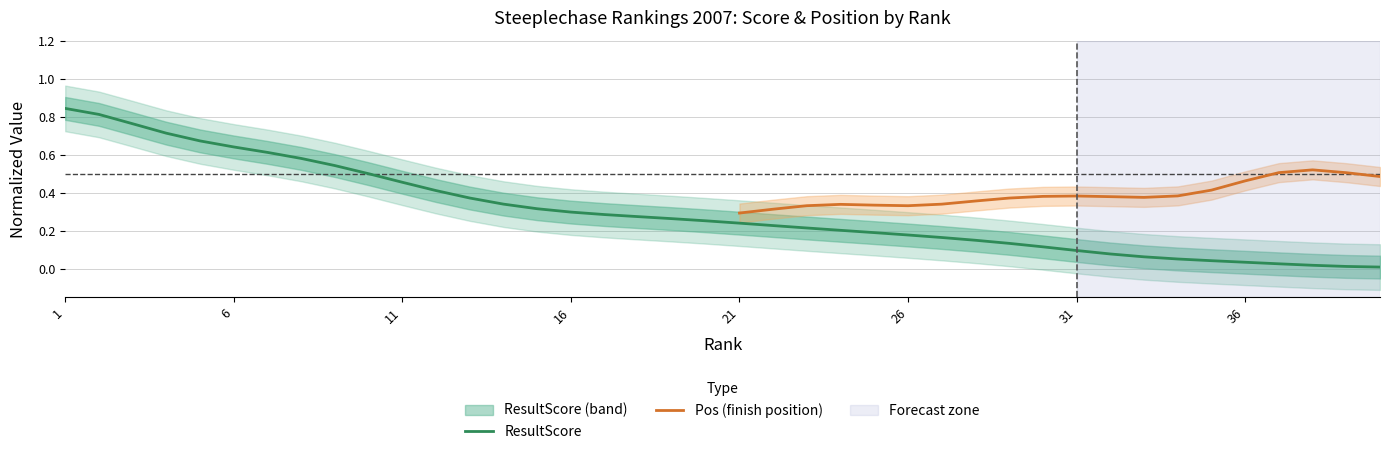

What is the difference between the maximum and minimum values?

0.8